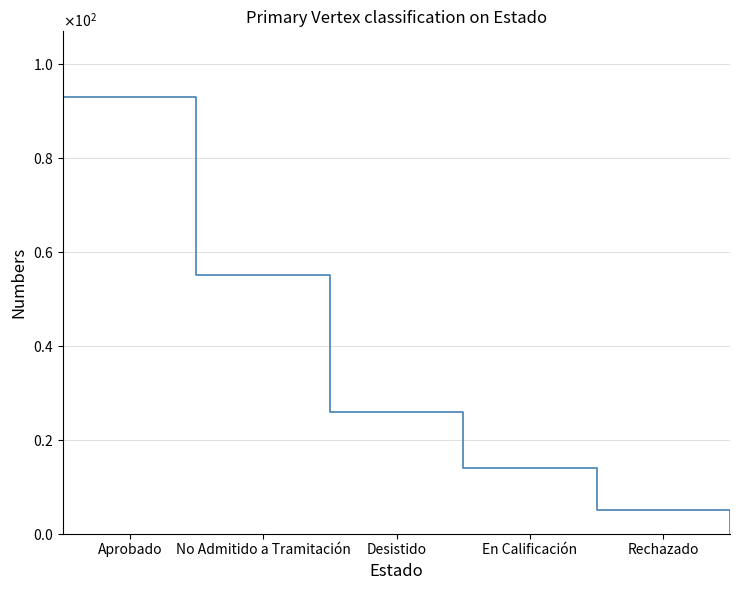

True or false: there are more than 1 points higher than both neighbors.

False